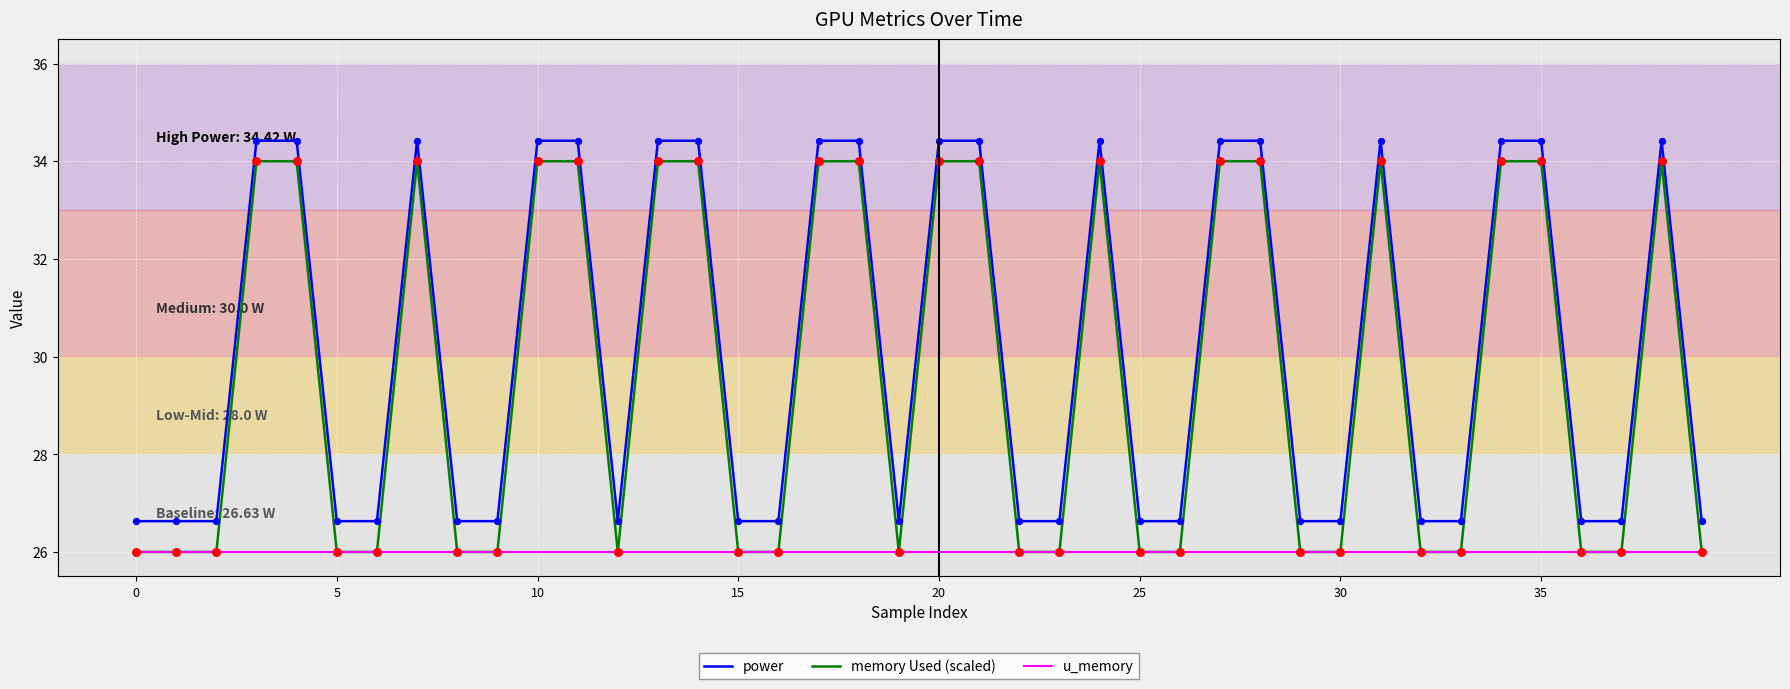

At how many categories does at least one series exceed 29?

18